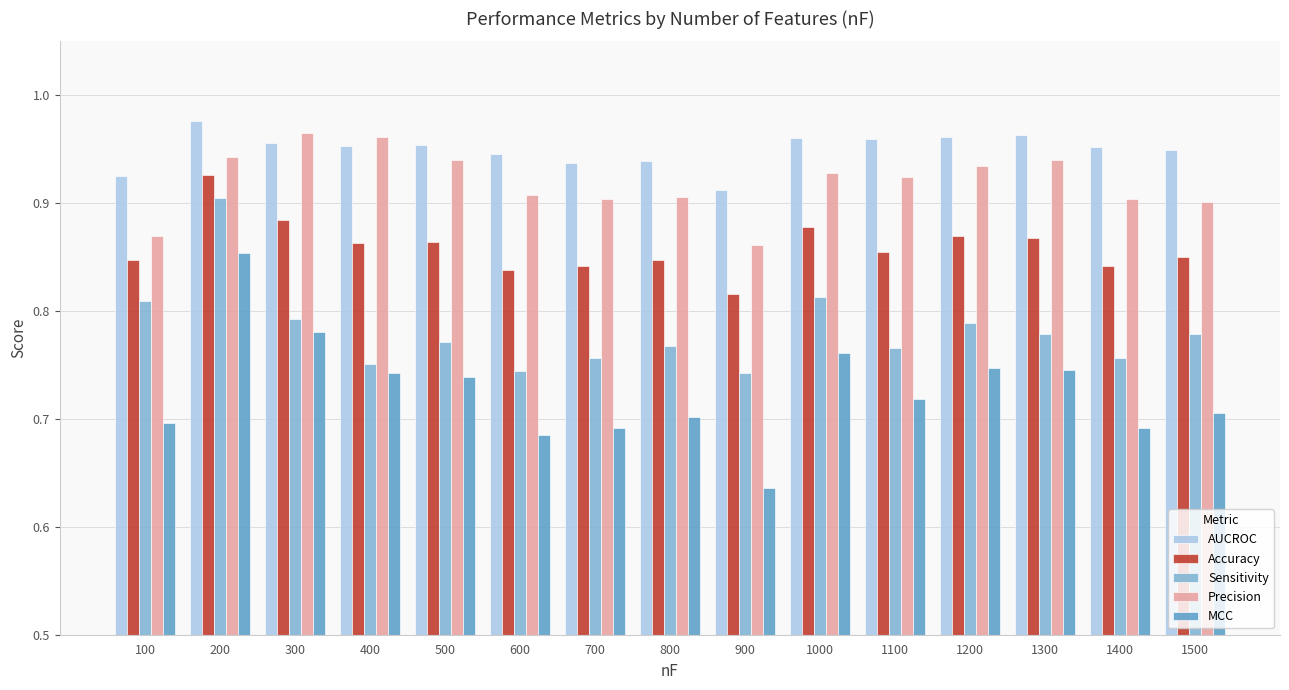

What is the sum of the Accuracy values at 200 and 900?

1.7